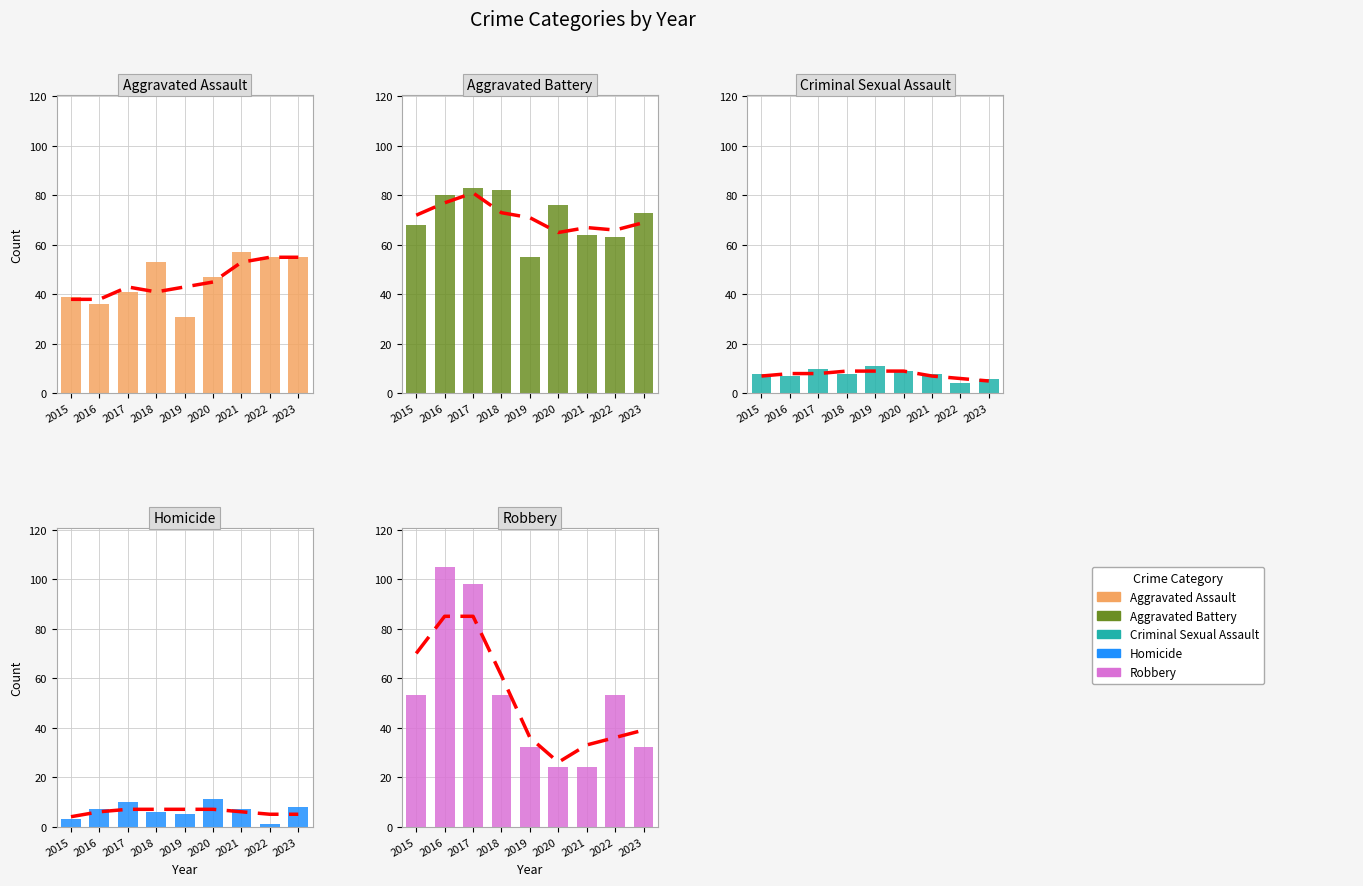

List the series in order of their peak value, lowest first.

Criminal Sexual Assault, Homicide, Aggravated Assault, Aggravated Battery, Robbery